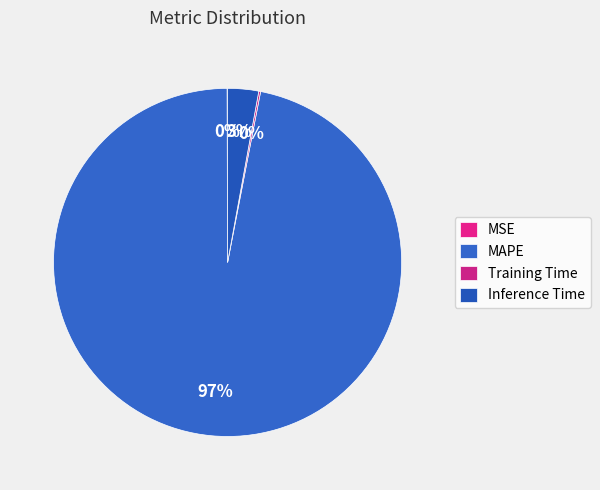

Count the number of slices in the pie.

4